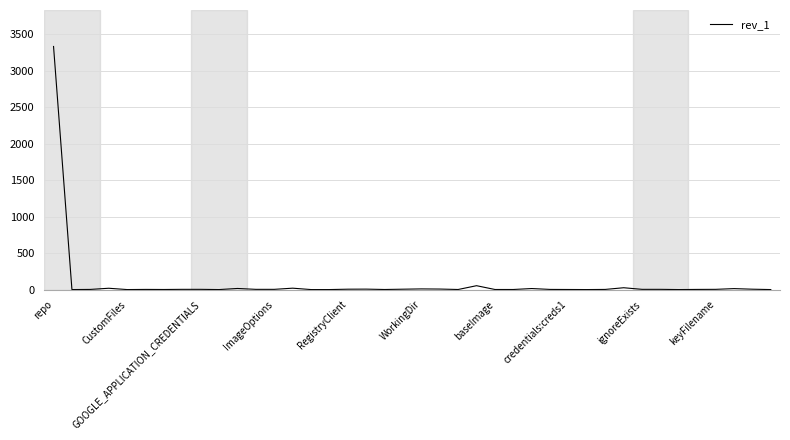

What is the difference between the maximum and minimum values?

3328